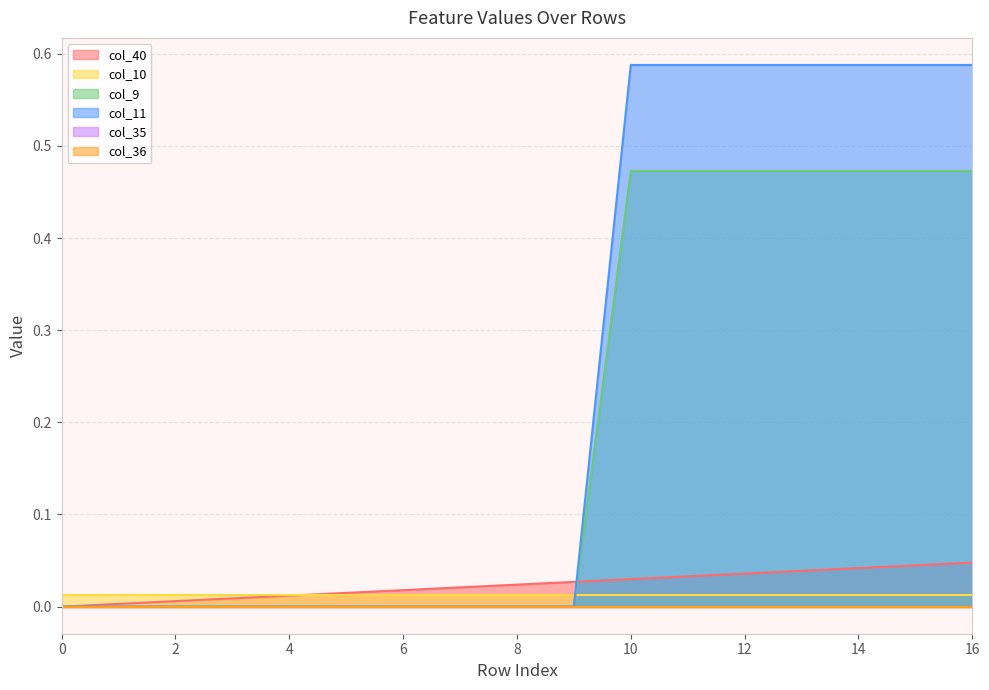

Which series ends up on top after the final intersection of col_9 and col_40?

col_9